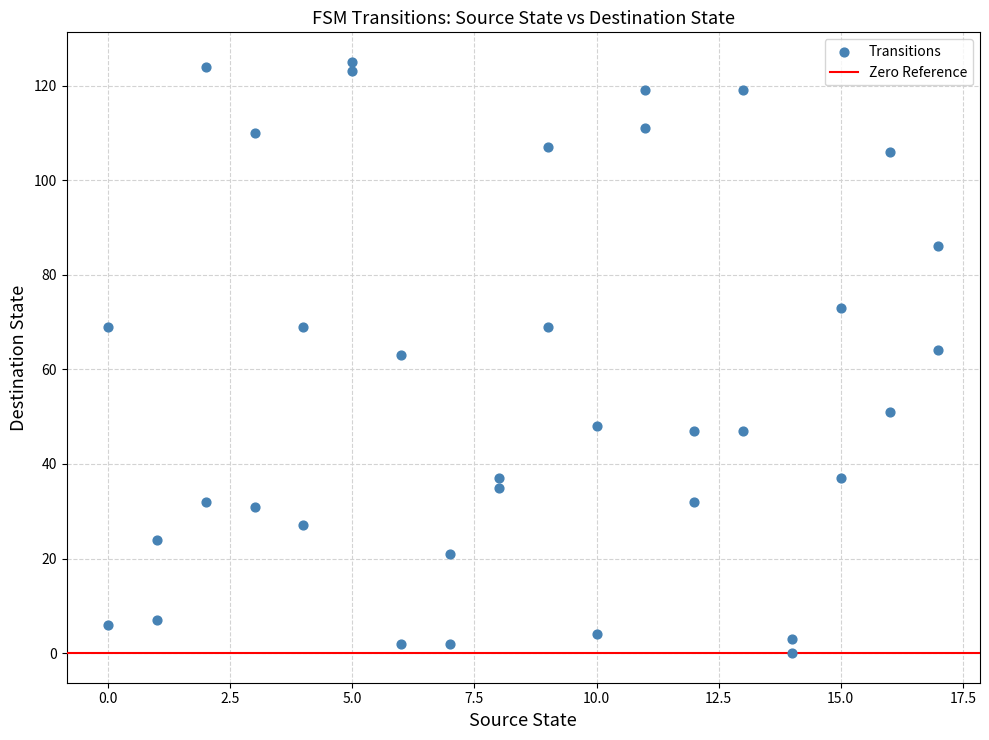

What is the range of Y values (max minus min)?

125